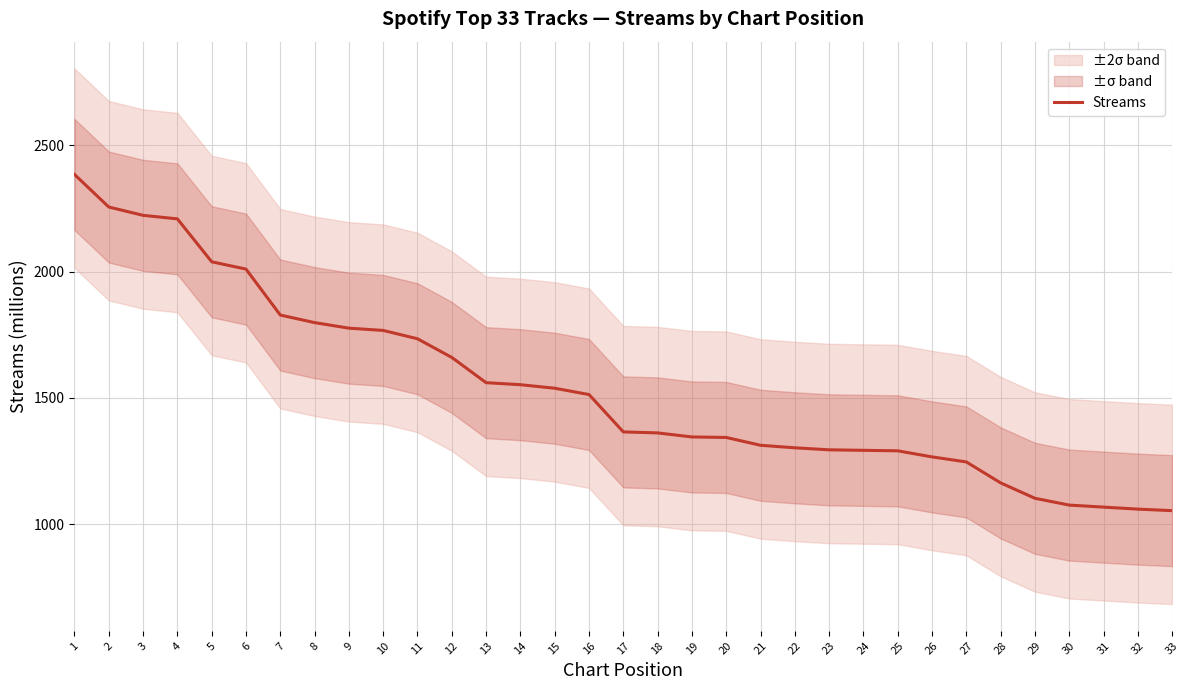

List the labels in order of value, largest first.

1, 2, 3, 4, 5, 6, 7, 8, 9, 10, 11, 12, 13, 14, 15, 16, 17, 18, 19, 20, 21, 22, 23, 24, 25, 26, 27, 28, 29, 30, 31, 32, 33